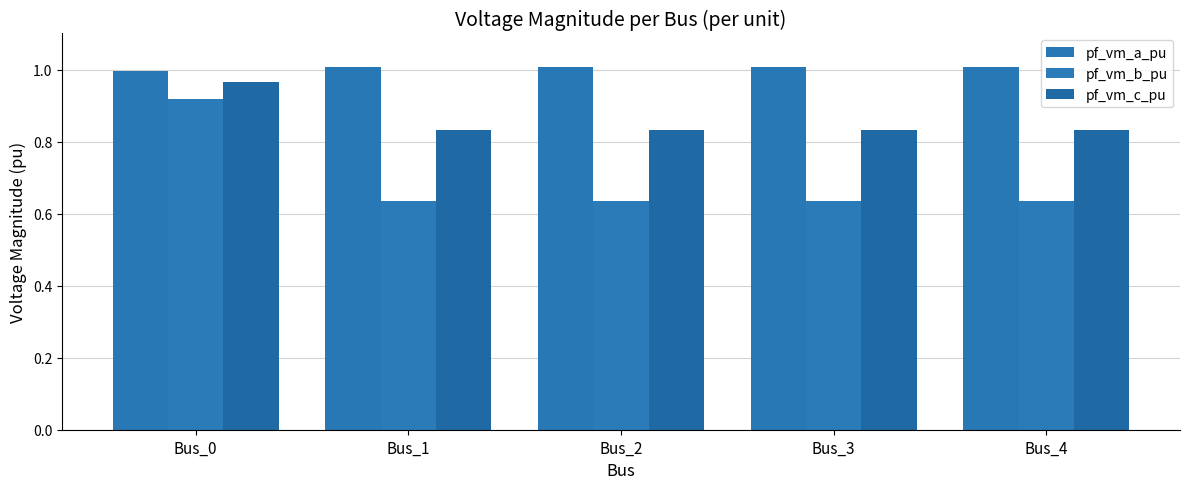

What value does the pf_vm_c_pu series have at Bus_3?

0.8